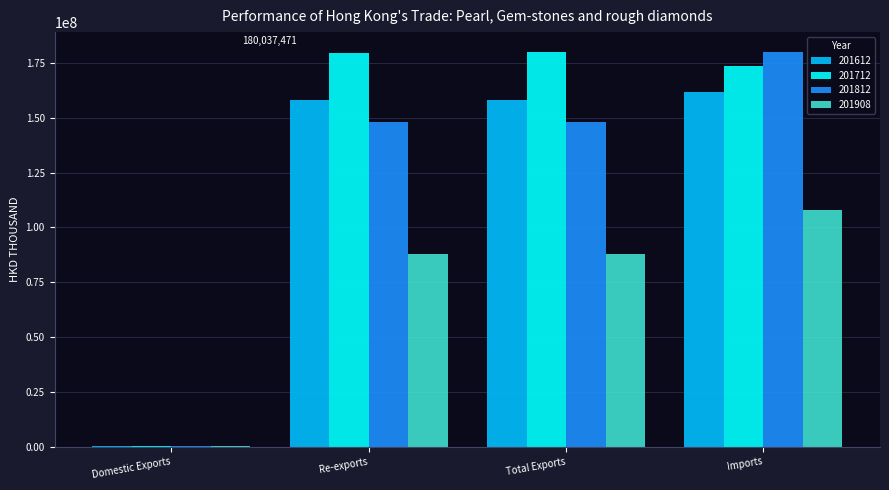

Which category has the highest value in the 201812 series?

Imports